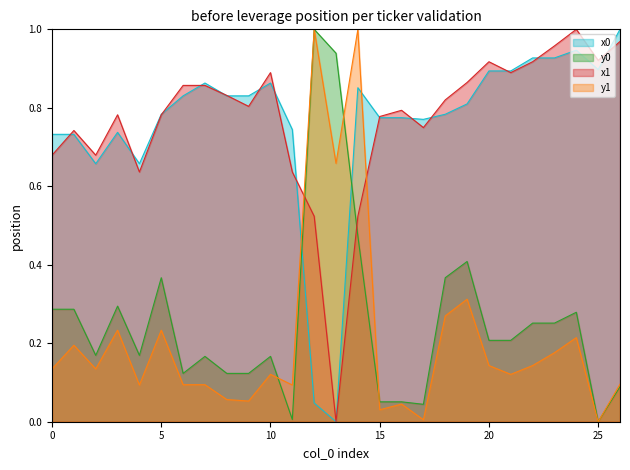

What is the difference between the maximum and minimum values in the y0 series?

1.0